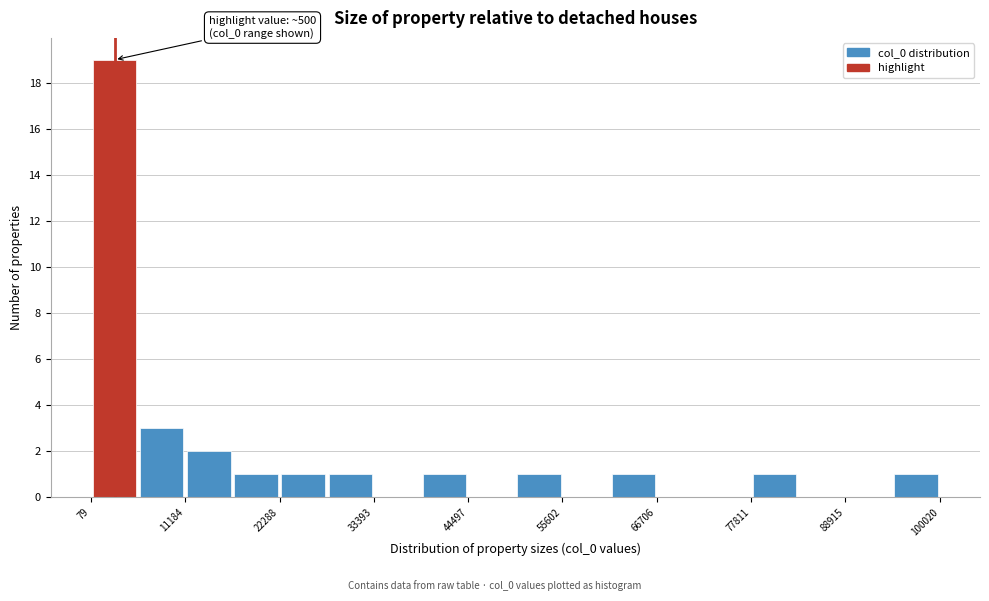

Read against the x-axis, roughly where is the centre of the tallest bar?

2000